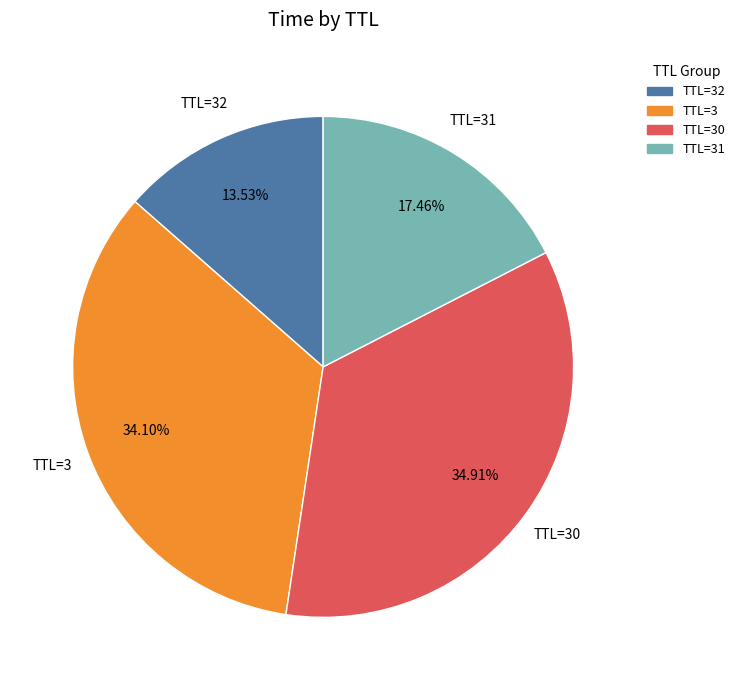

Is there any slice that represents more than half of the pie?

No